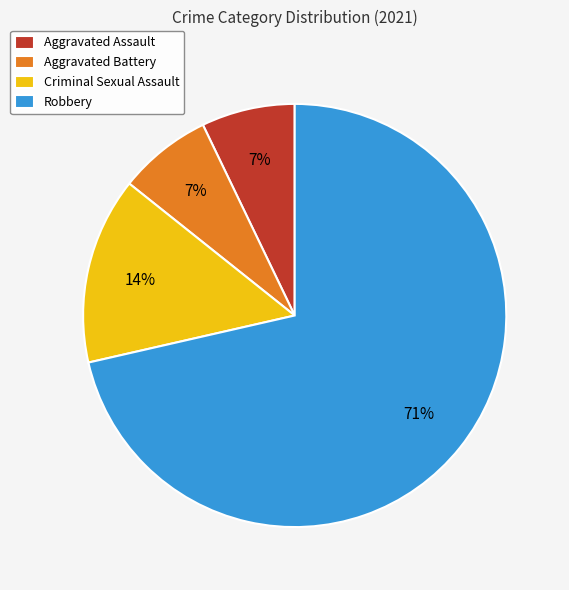

What is the ratio of the value at Criminal Sexual Assault to the value at Aggravated Battery?

2.0